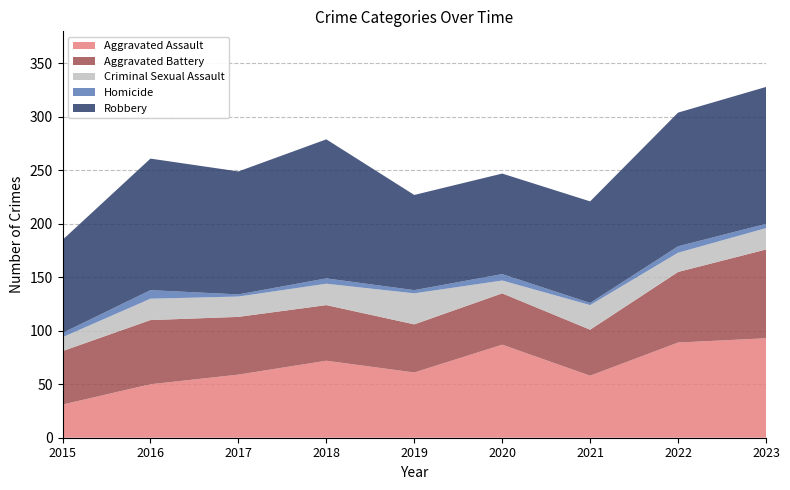

Reading left to right, transcribe all the data shown in this chart.

Aggravated Assault: 31	50	59	72	61	87	58	89	93
Aggravated Battery: 50	60	54	52	45	48	43	66	83
Criminal Sexual Assault: 13	20	19	20	29	12	23	18	20
Homicide: 4	8	2	5	3	6	2	6	4
Robbery: 87	123	115	130	89	94	95	125	128